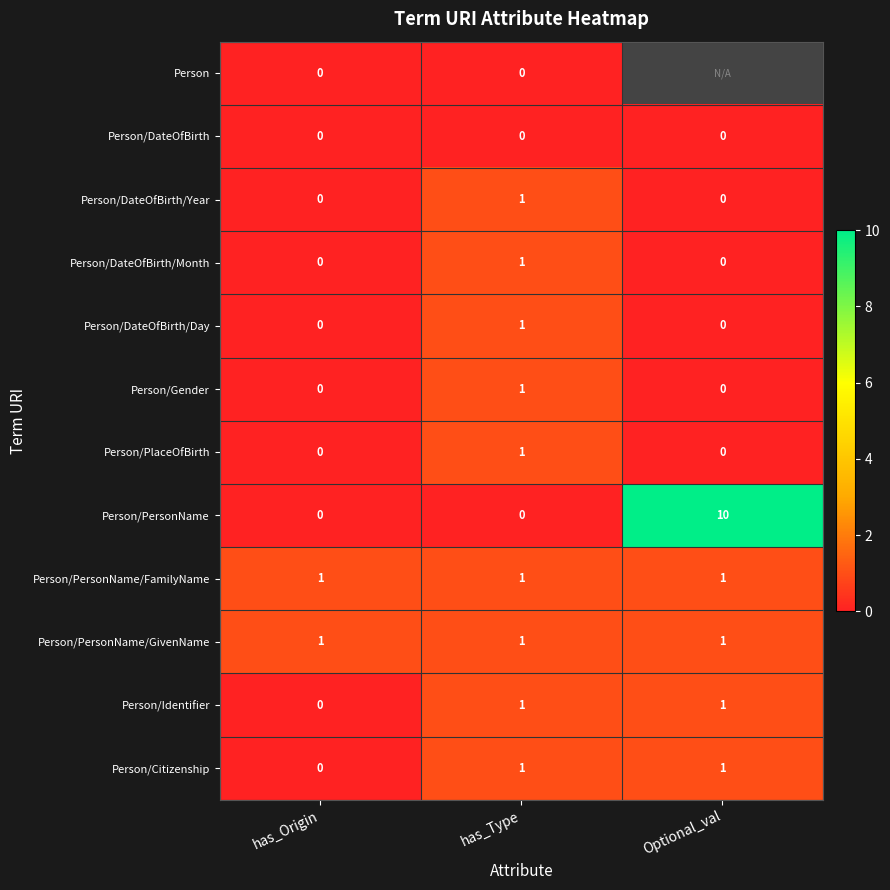

Is it true that Person/PersonName/GivenName equals 0.6 at has_Type?

False